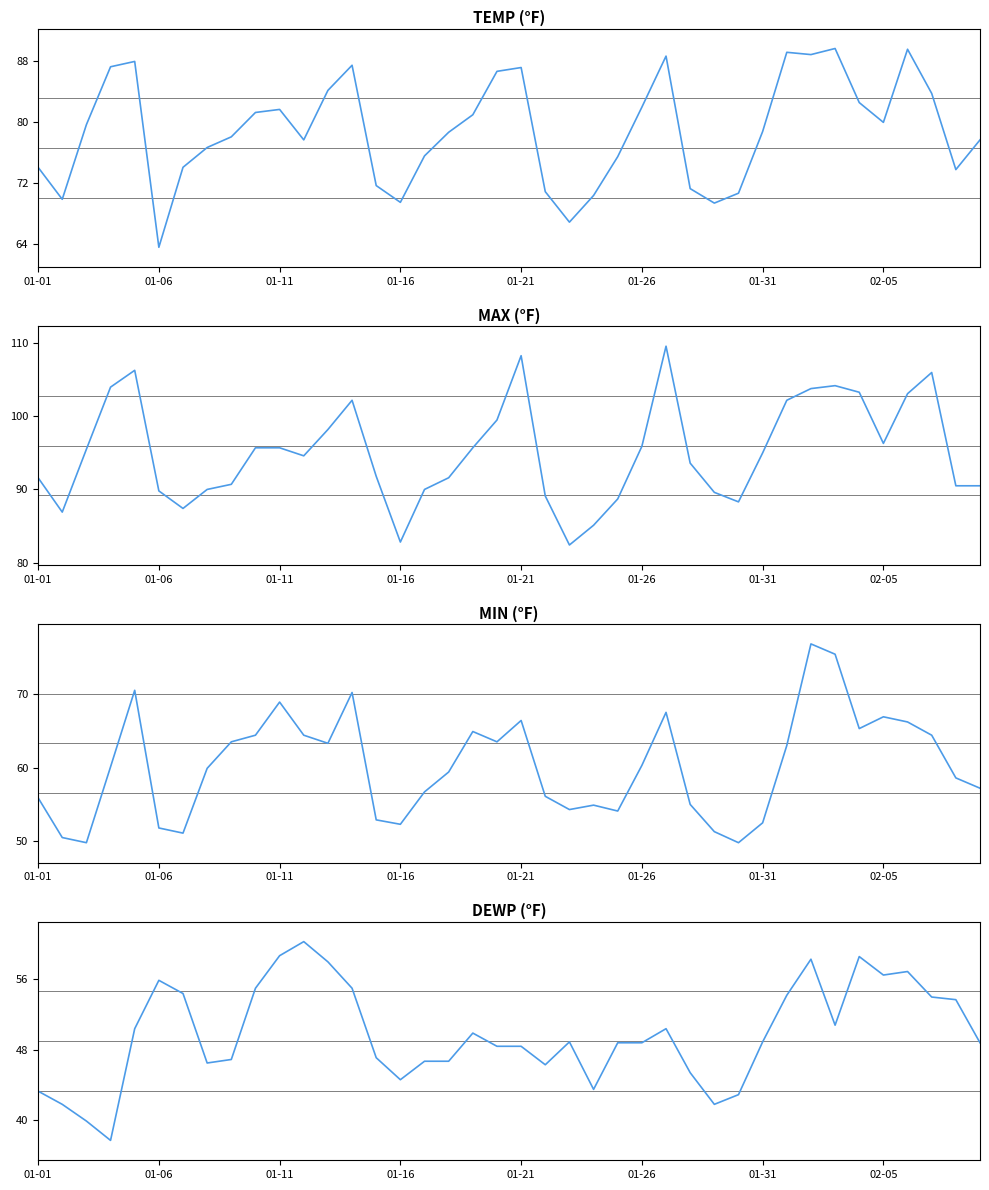

What are all the series names shown in the legend?

TEMP, MAX, MIN, DEWP